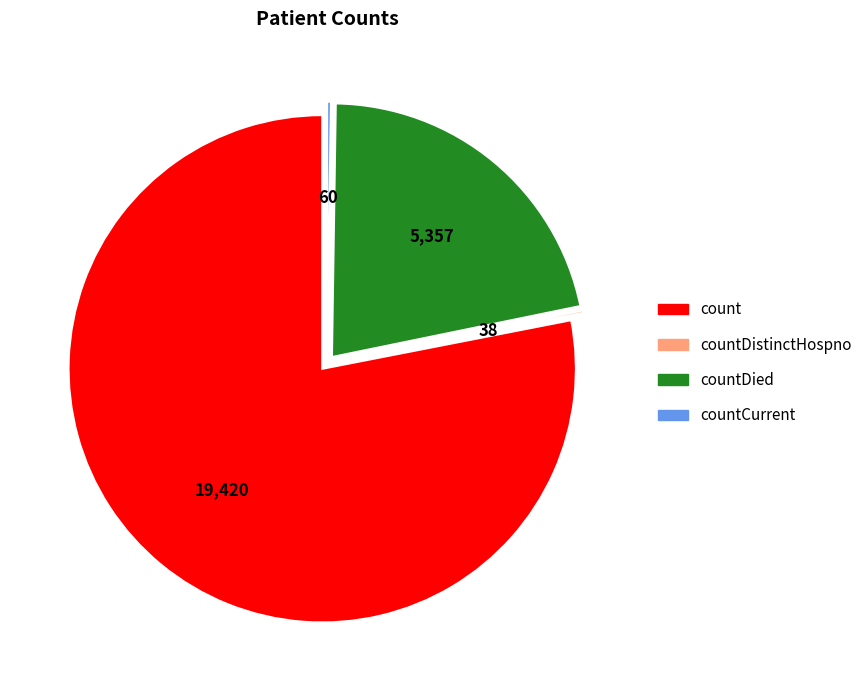

Which slice is the largest?

count